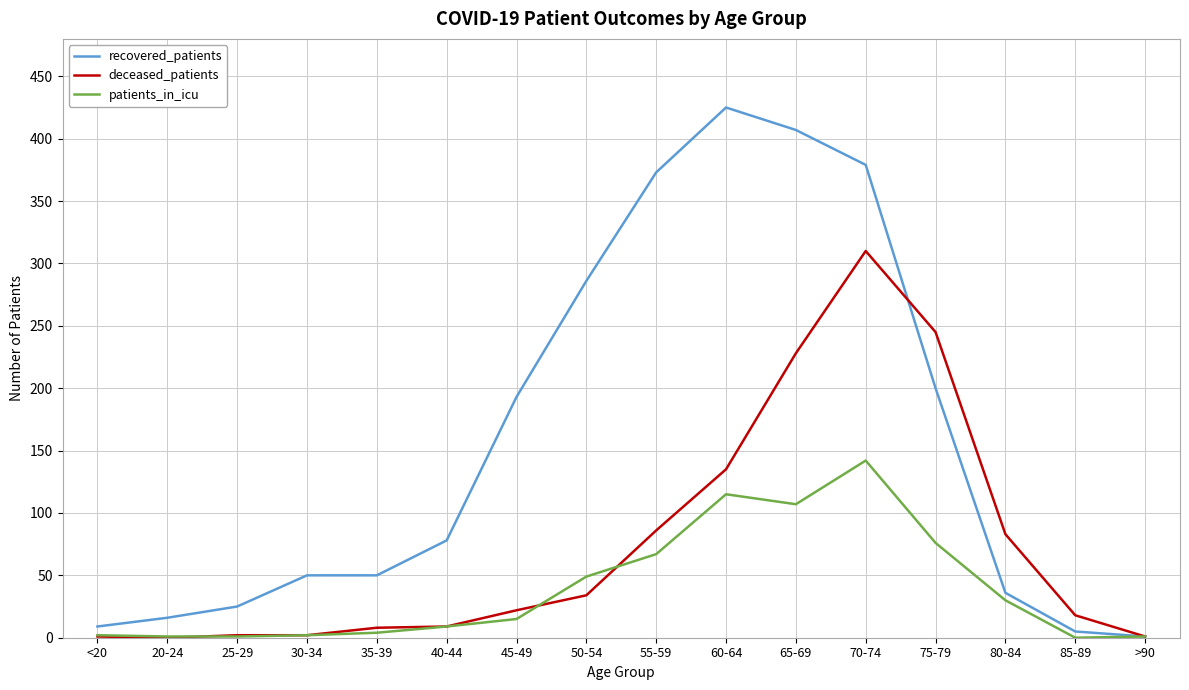

The recovered_patients series shows 228 at 55-59. True or false?

False